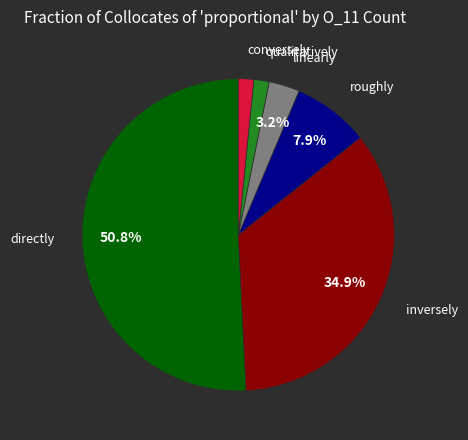

Does inversely account for over 50% of the chart?

No